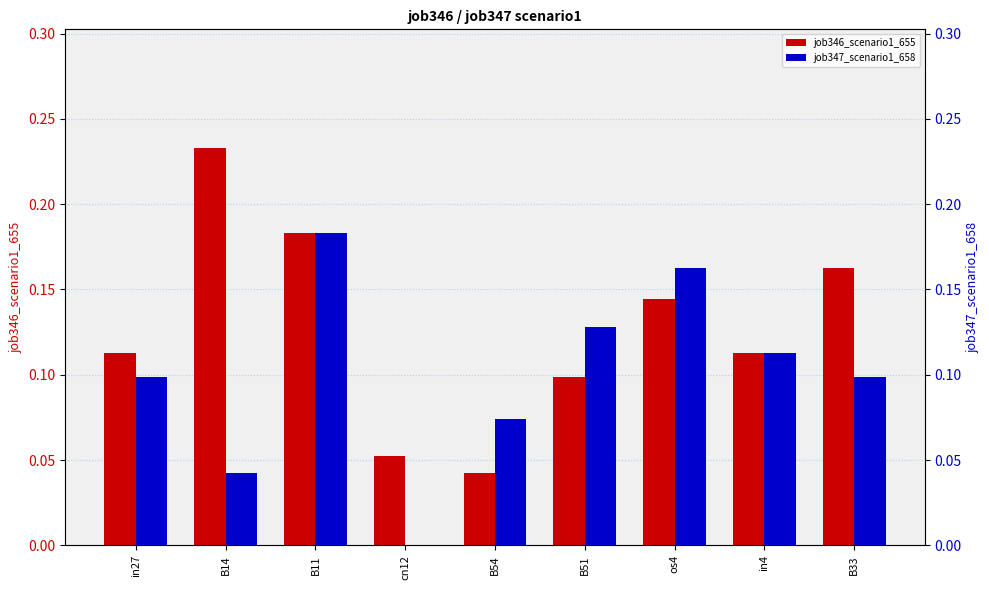

What are all the series names shown in the legend?

job346_scenario1_655, job347_scenario1_658